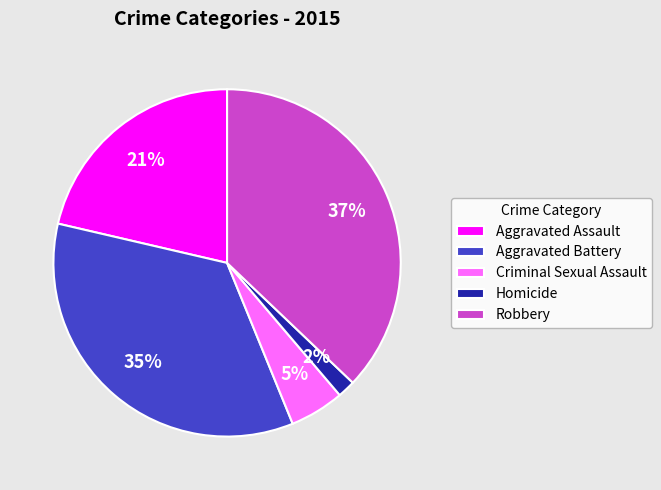

Count the number of slices in the pie.

5